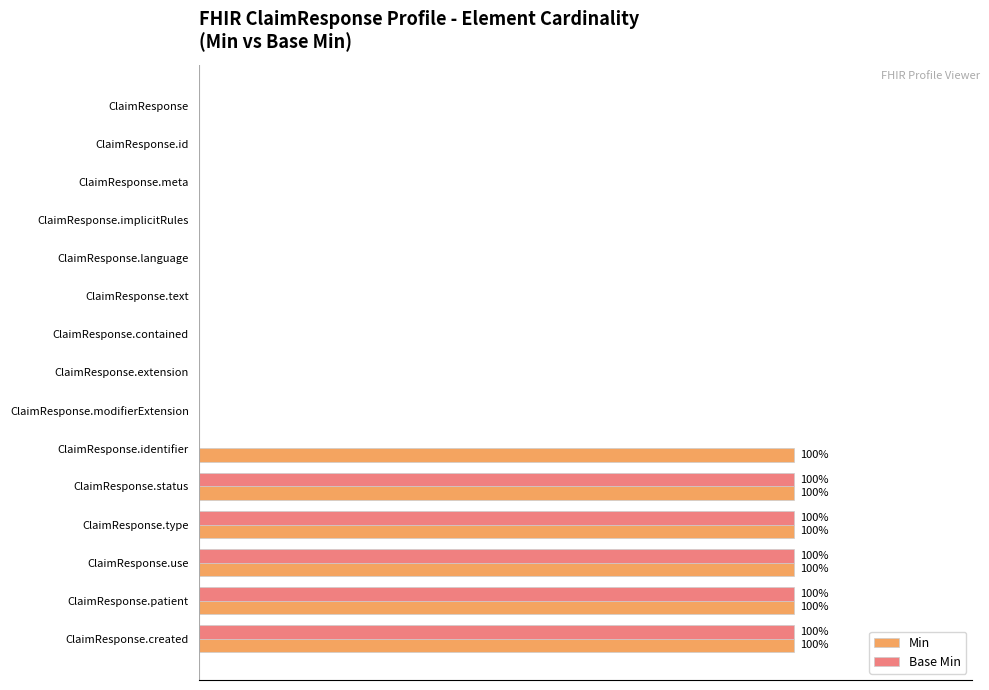

What are all the series names shown in the legend?

Min, Base Min